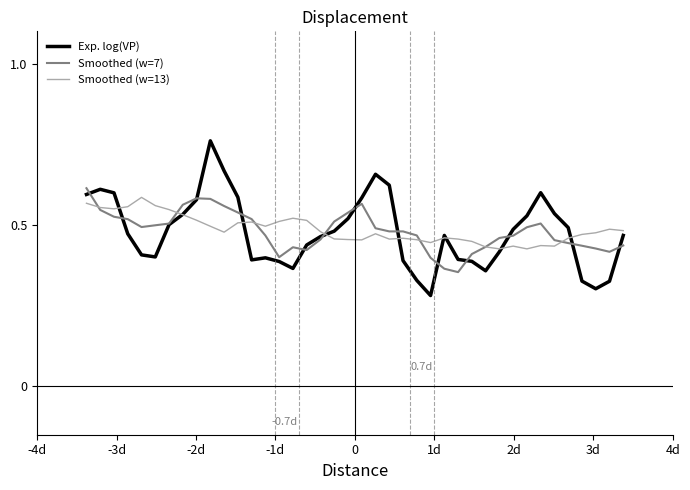

Which series has the widest spread of values?

Exp. log(VP)